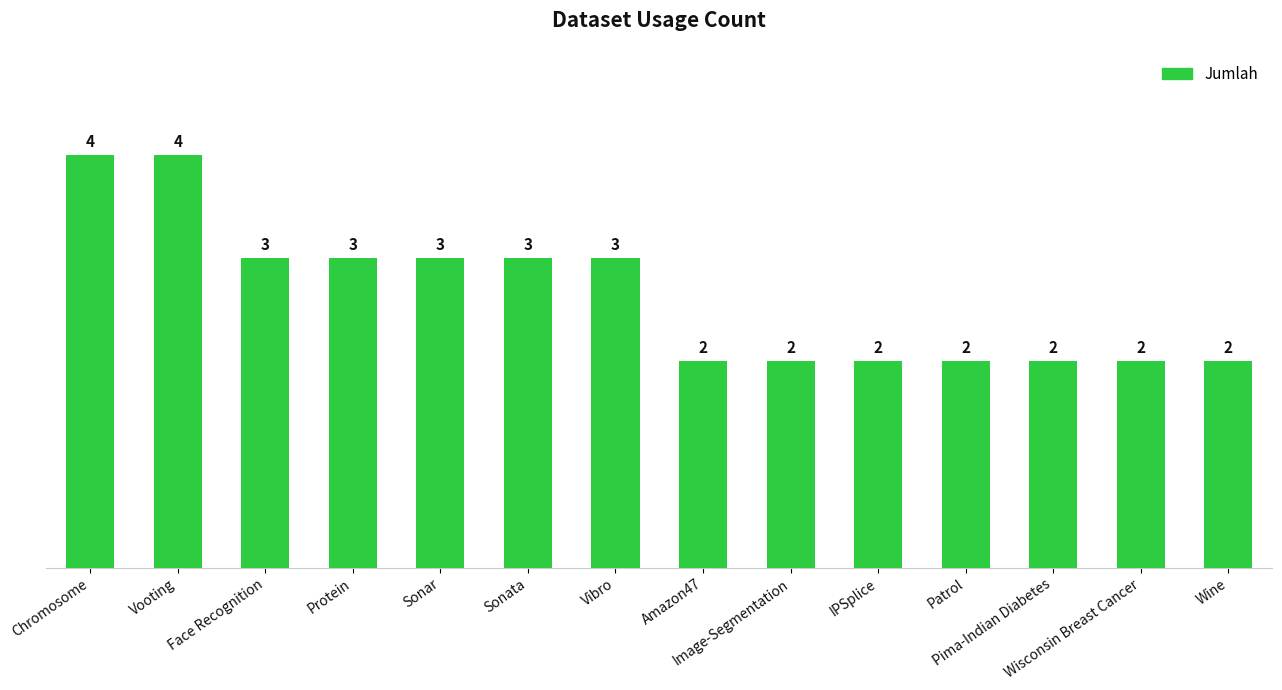

What is the smallest value displayed?

2